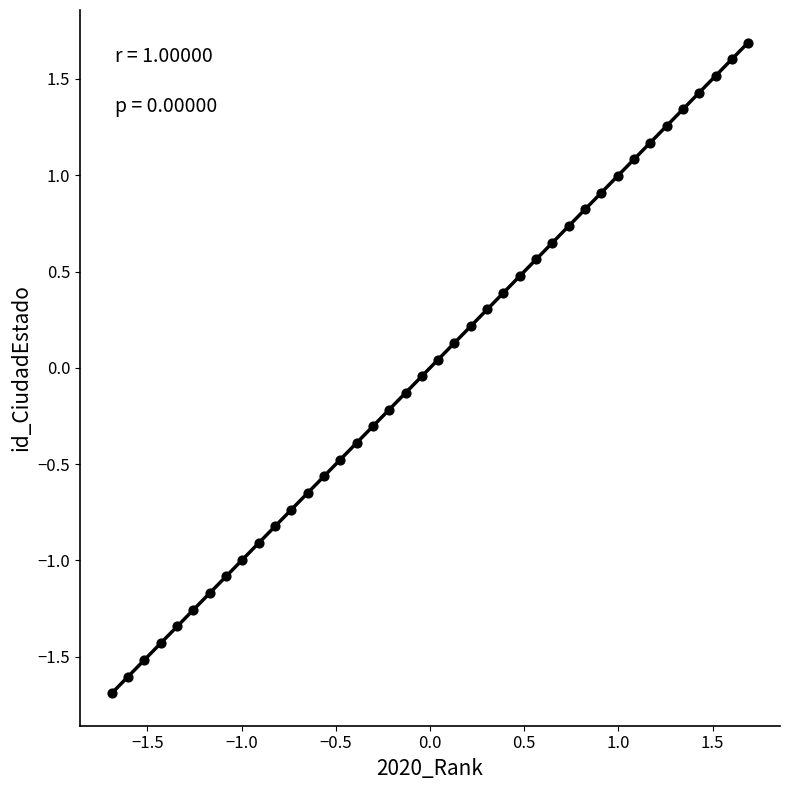

What is the range of Y values (max minus min)?

3.4